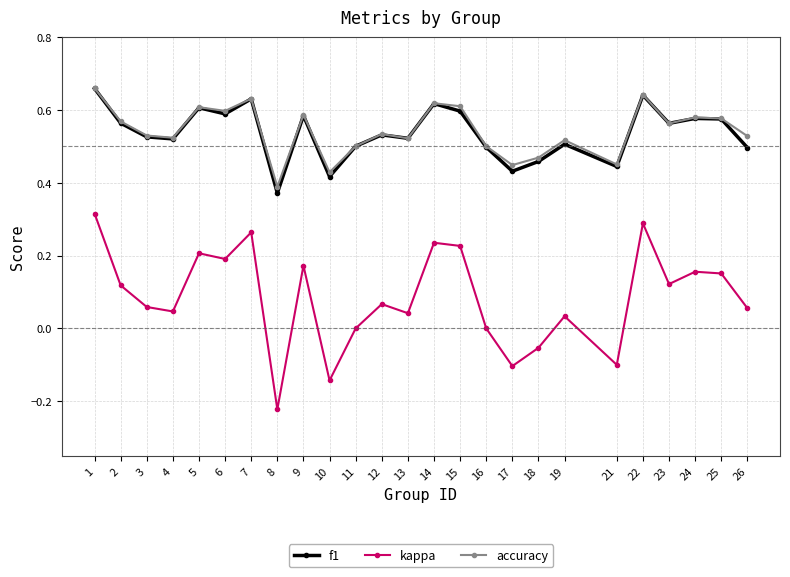

At which label does f1 reach its minimum?

8